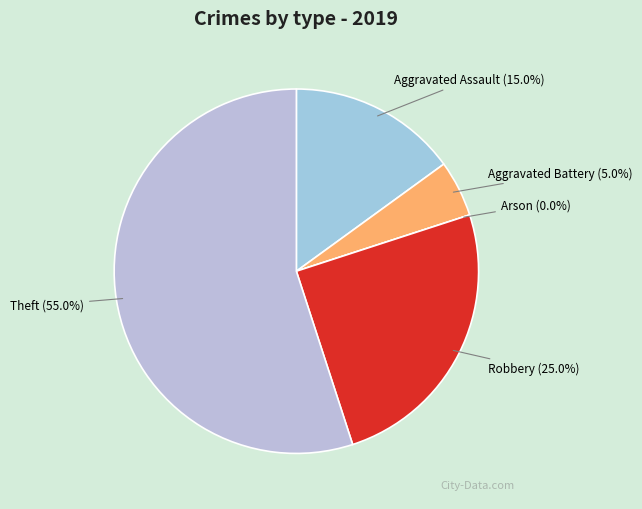

Which category has the smallest portion of the pie?

Arson